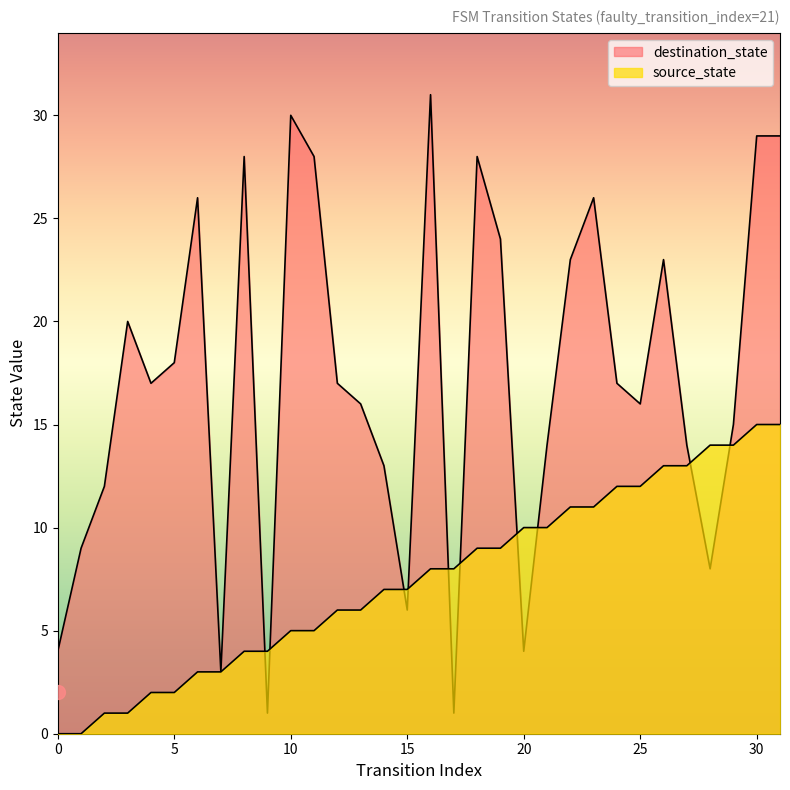

What are all the series names shown in the legend?

source_state, destination_state